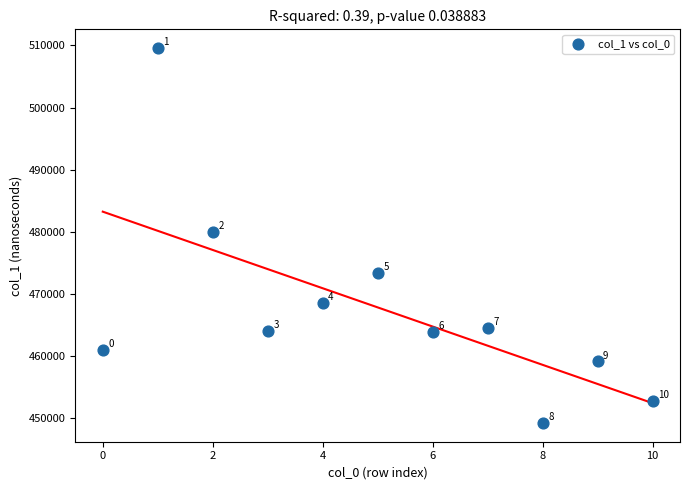

What is the average Y value?

467796